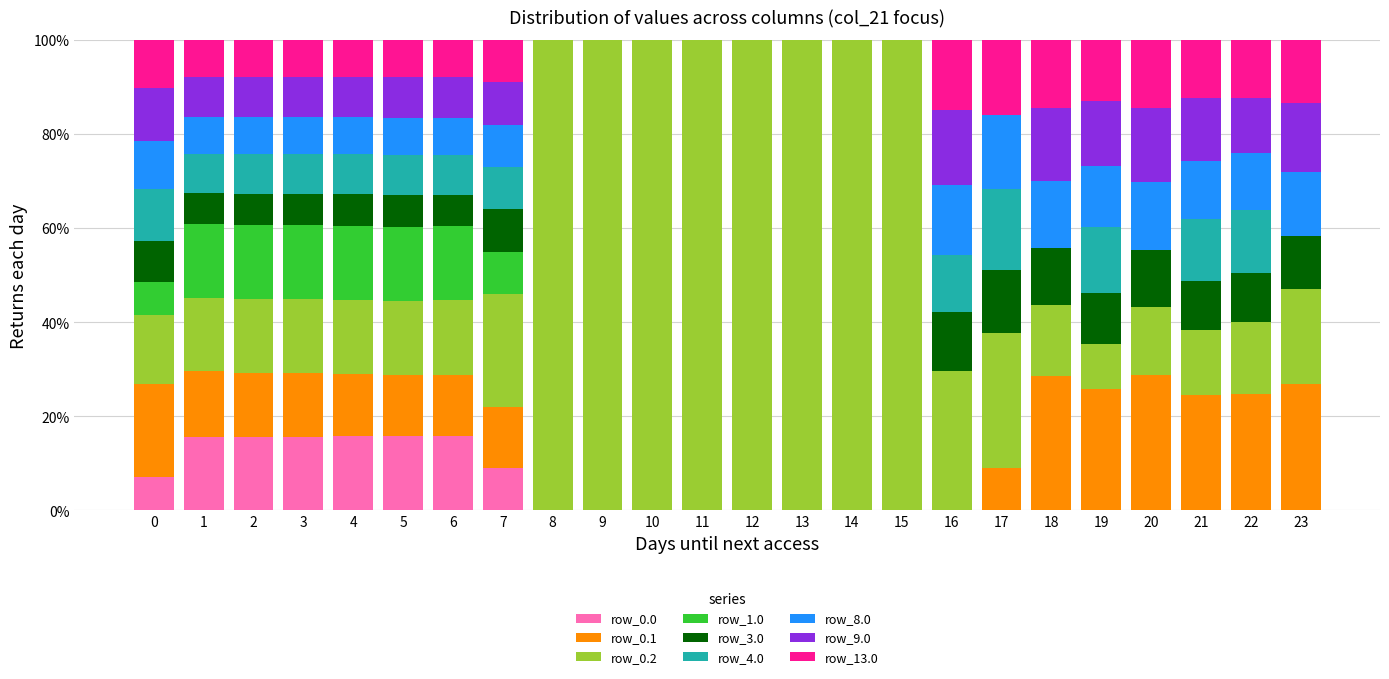

What is the sum of all row_0.0 values?

110.4